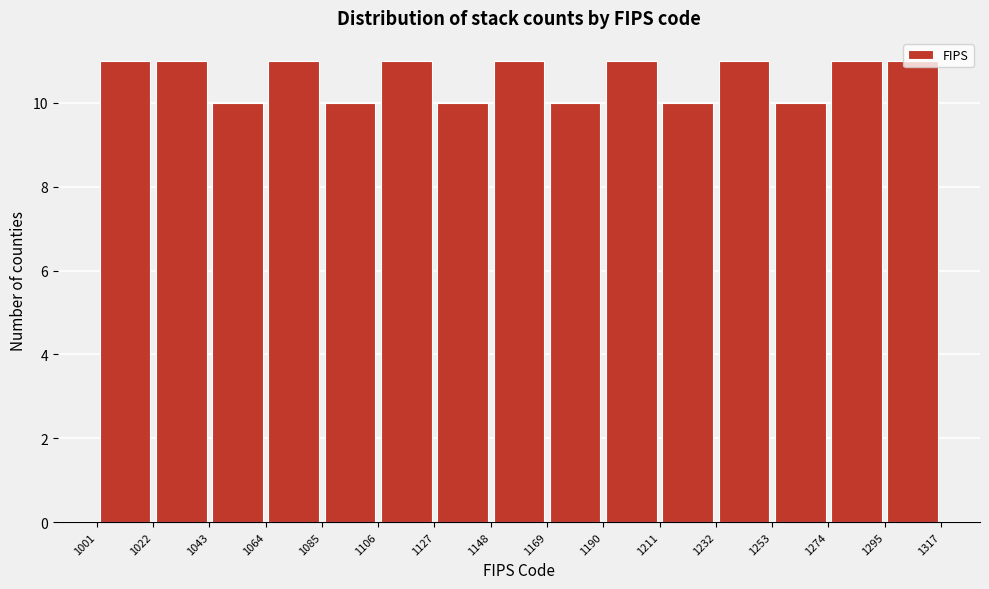

Reading left to right, list every bar in this chart as the range it spans on the x-axis followed by its height. The values are not printed on the chart, so give them approximately, as read against the axis.

1001 to 1022: 11
1022 to 1043: 11
1043 to 1064: 10
1064 to 1085: 11
1085 to 1106: 10
1106 to 1127: 11
1127 to 1148: 10
1148 to 1169: 11
1169 to 1190: 10
1190 to 1211: 11
1211 to 1232: 10
1232 to 1253: 11
1253 to 1274: 10
1274 to 1295: 11
1295 to 1317: 11